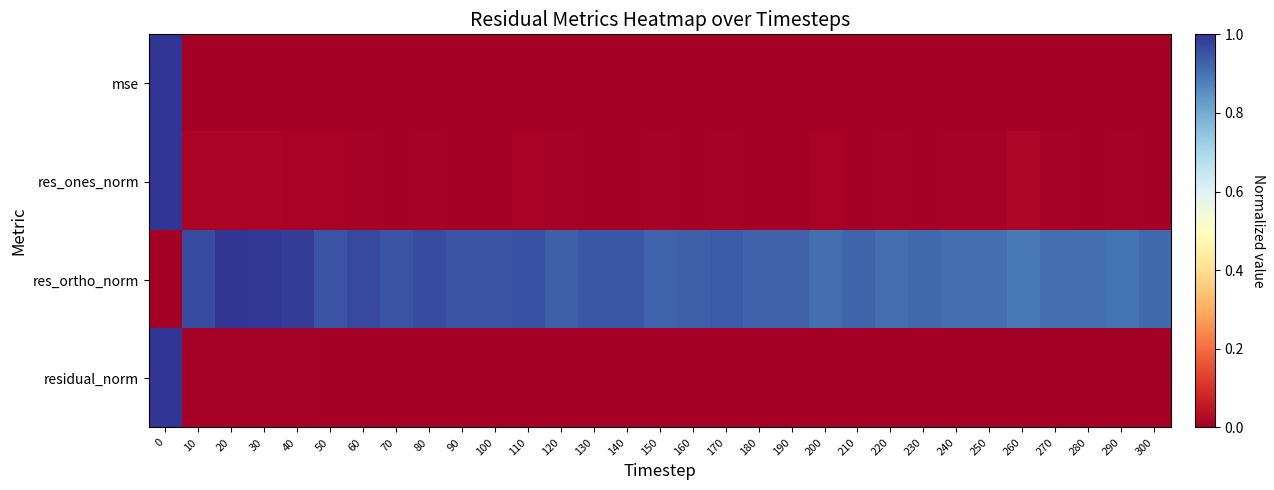

Rank the series at 290 from highest to lowest value.

res_ortho_norm, res_ones_norm, mse, residual_norm